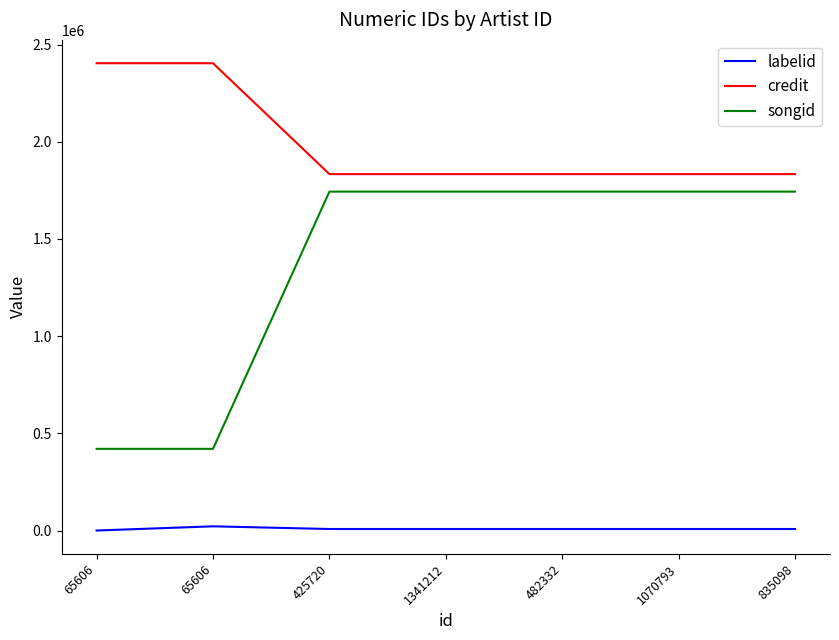

What are all the series names shown in the legend?

labelid, credit, songid